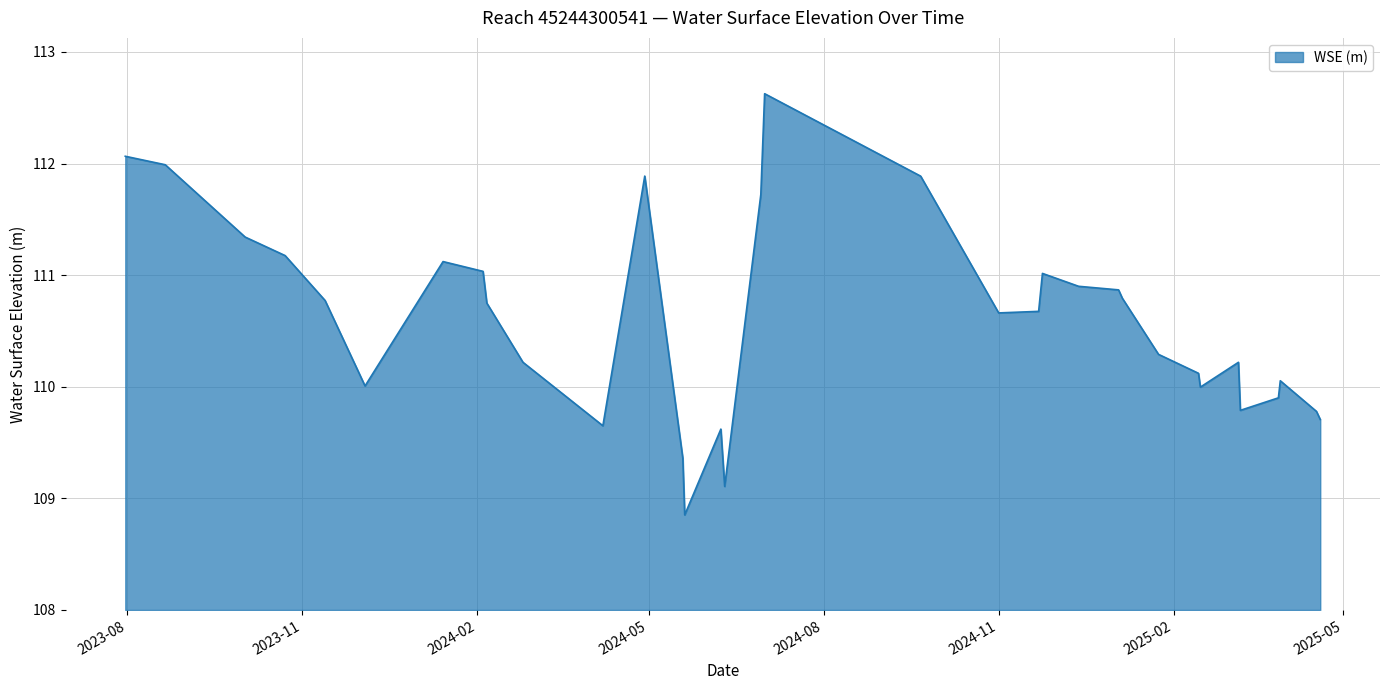

What is the maximum value shown in the chart?

112.6